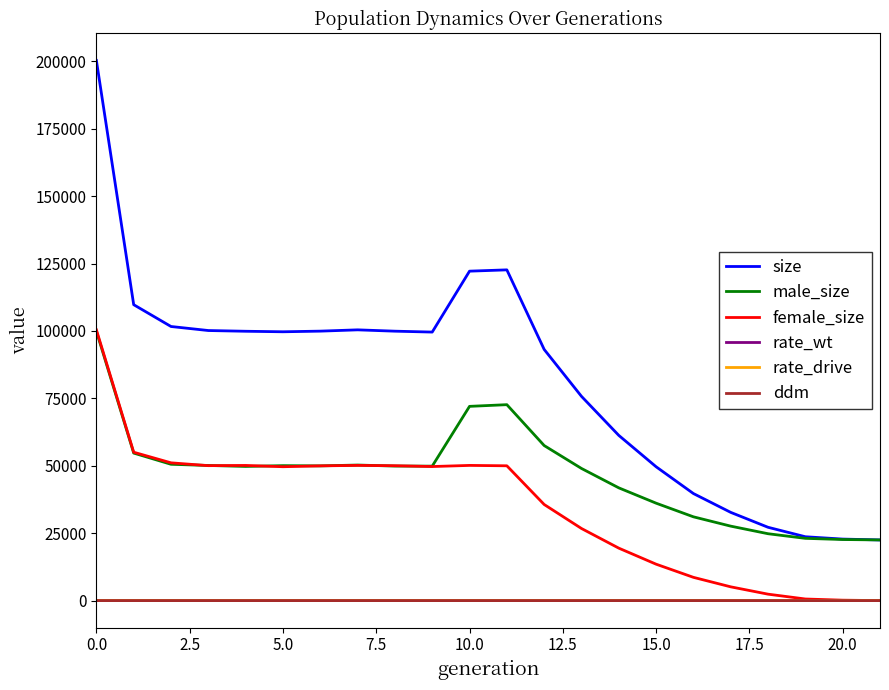

True or false: size and rate_drive intersect in this chart.

False